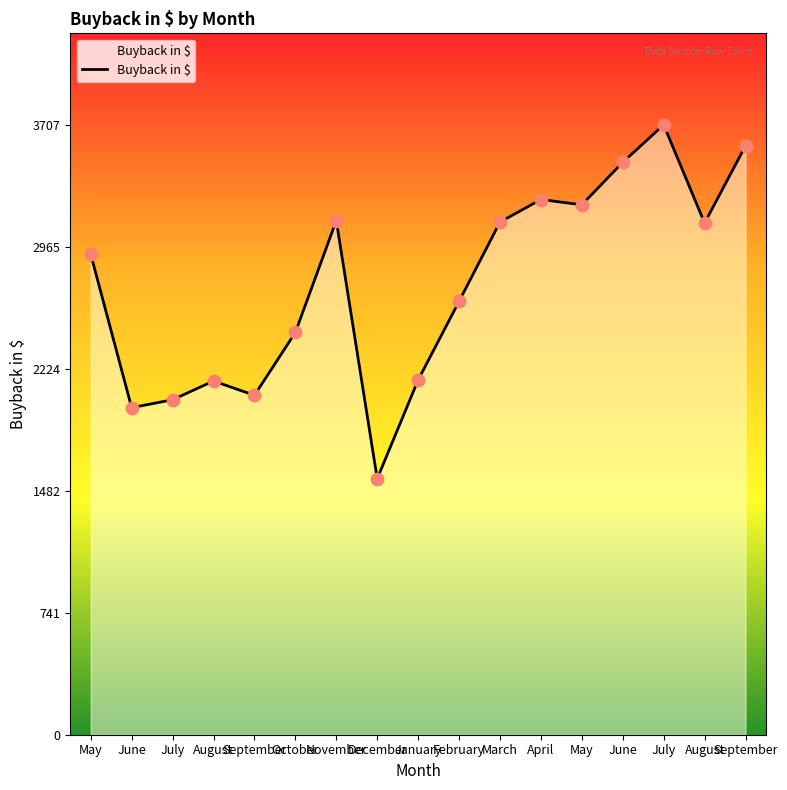

How many lines are shown in the chart?

1